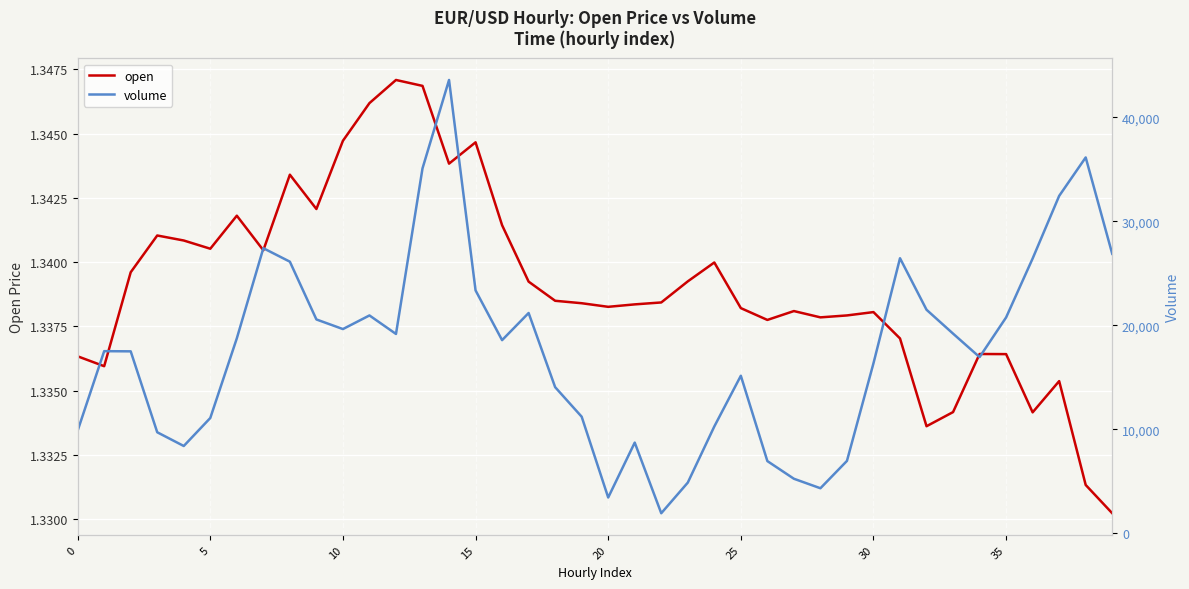

At which category is the sum across all series the highest?

14